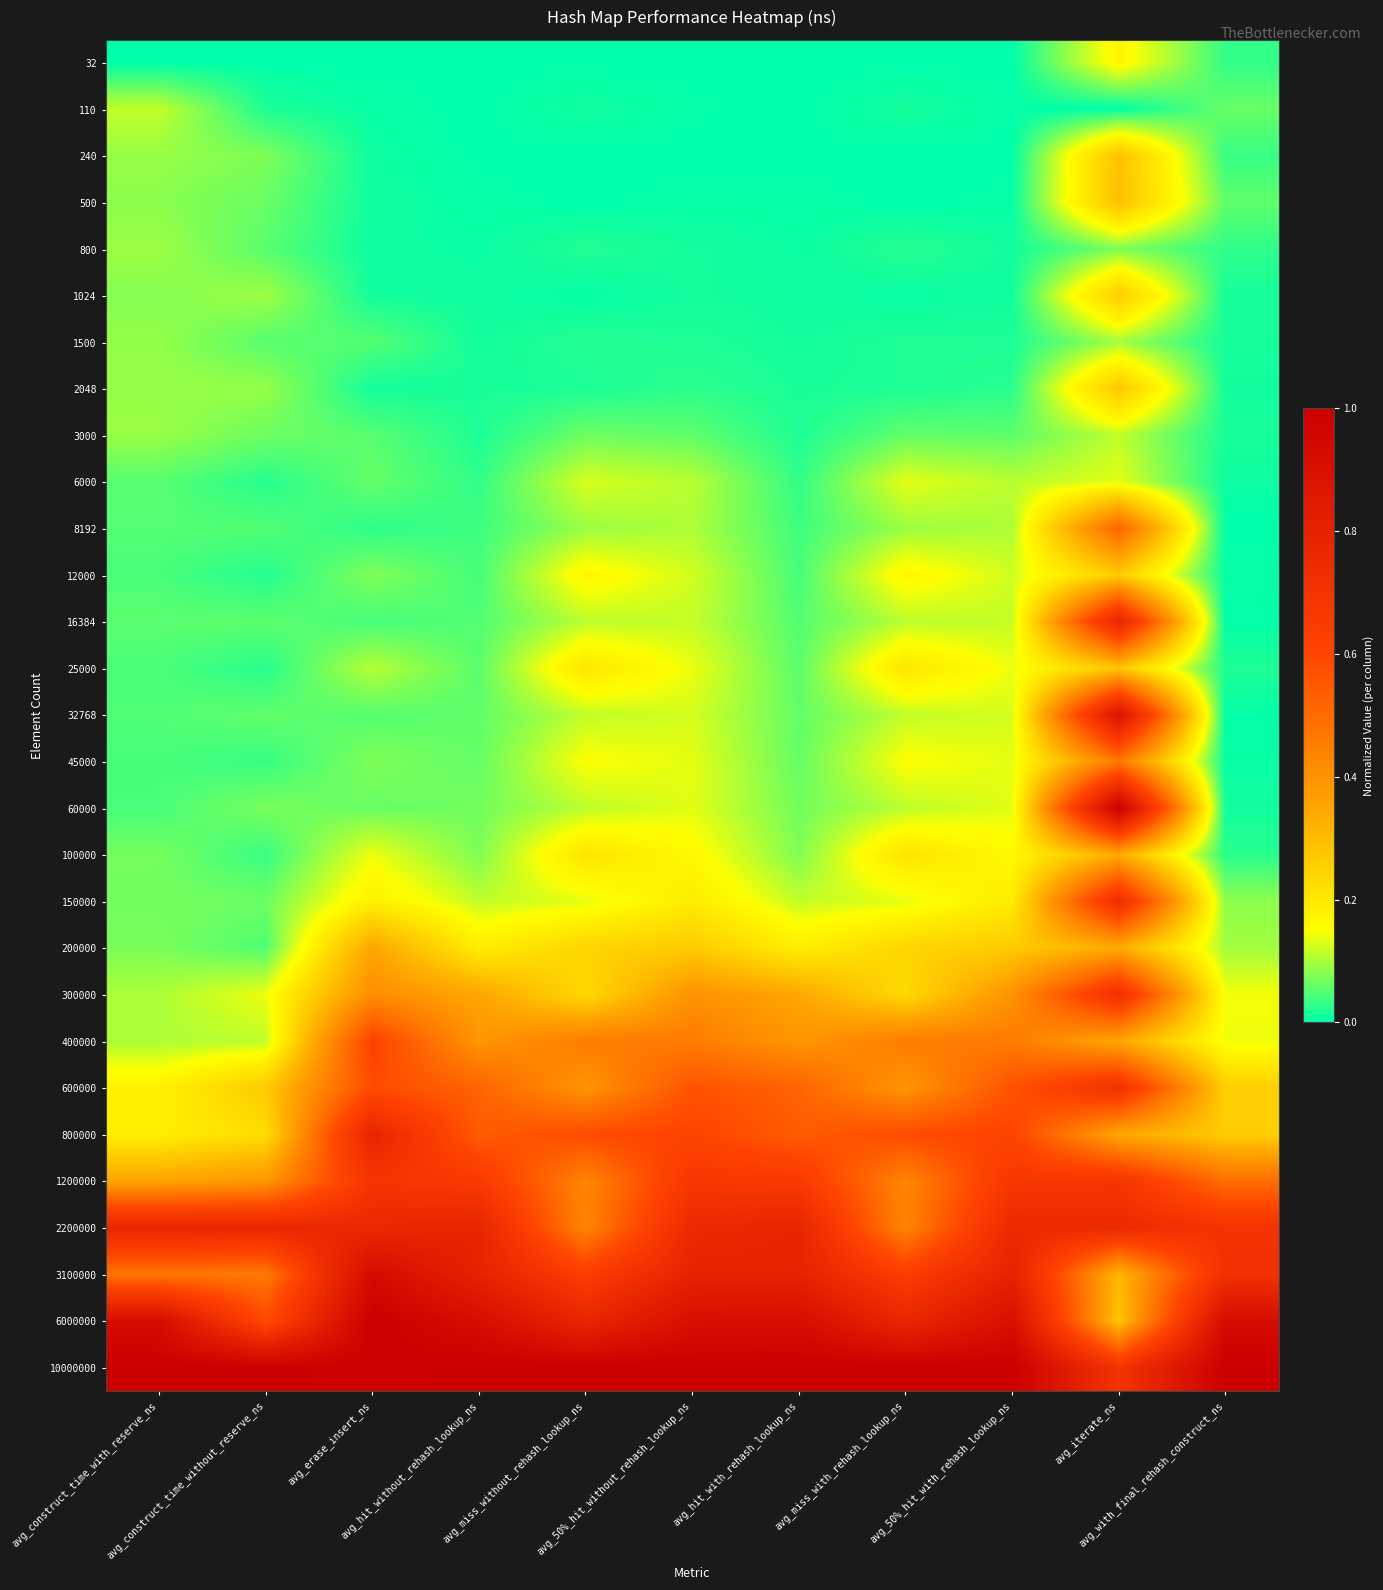

Reading left to right, list all the values displayed in this chart.

32: avg_construct_time_with_reserve_ns=0.0	avg_construct_time_without_reserve_ns=0.0	avg_erase_insert_ns=0.0	avg_hit_without_rehash_lookup_ns=0.0	avg_miss_without_rehash_lookup_ns=0.0	avg_50%_hit_without_rehash_lookup_ns=0.0	avg_hit_with_rehash_lookup_ns=0.0	avg_miss_with_rehash_lookup_ns=0.0	avg_50%_hit_with_rehash_lookup_ns=0.0	avg_iterate_ns=0.2	avg_with_final_rehash_construct_ns=0.0
110: avg_construct_time_with_reserve_ns=0.1	avg_construct_time_without_reserve_ns=0.0	avg_erase_insert_ns=0.0	avg_hit_without_rehash_lookup_ns=0.0	avg_miss_without_rehash_lookup_ns=0.0	avg_50%_hit_without_rehash_lookup_ns=0.0	avg_hit_with_rehash_lookup_ns=0.0	avg_miss_with_rehash_lookup_ns=0.0	avg_50%_hit_with_rehash_lookup_ns=0.0	avg_iterate_ns=0.0	avg_with_final_rehash_construct_ns=0.1
240: avg_construct_time_with_reserve_ns=0.1	avg_construct_time_without_reserve_ns=0.1	avg_erase_insert_ns=0.0	avg_hit_without_rehash_lookup_ns=0.0	avg_miss_without_rehash_lookup_ns=0.0	avg_50%_hit_without_rehash_lookup_ns=0.0	avg_hit_with_rehash_lookup_ns=0.0	avg_miss_with_rehash_lookup_ns=0.0	avg_50%_hit_with_rehash_lookup_ns=0.0	avg_iterate_ns=0.3	avg_with_final_rehash_construct_ns=0.0
500: avg_construct_time_with_reserve_ns=0.1	avg_construct_time_without_reserve_ns=0.1	avg_erase_insert_ns=0.0	avg_hit_without_rehash_lookup_ns=0.0	avg_miss_without_rehash_lookup_ns=0.0	avg_50%_hit_without_rehash_lookup_ns=0.0	avg_hit_with_rehash_lookup_ns=0.0	avg_miss_with_rehash_lookup_ns=0.0	avg_50%_hit_with_rehash_lookup_ns=0.0	avg_iterate_ns=0.3	avg_with_final_rehash_construct_ns=0.1
800: avg_construct_time_with_reserve_ns=0.1	avg_construct_time_without_reserve_ns=0.1	avg_erase_insert_ns=0.0	avg_hit_without_rehash_lookup_ns=0.0	avg_miss_without_rehash_lookup_ns=0.0	avg_50%_hit_without_rehash_lookup_ns=0.0	avg_hit_with_rehash_lookup_ns=0.0	avg_miss_with_rehash_lookup_ns=0.0	avg_50%_hit_with_rehash_lookup_ns=0.0	avg_iterate_ns=0.1	avg_with_final_rehash_construct_ns=0.0
1024: avg_construct_time_with_reserve_ns=0.1	avg_construct_time_without_reserve_ns=0.1	avg_erase_insert_ns=0.0	avg_hit_without_rehash_lookup_ns=0.0	avg_miss_without_rehash_lookup_ns=0.0	avg_50%_hit_without_rehash_lookup_ns=0.0	avg_hit_with_rehash_lookup_ns=0.0	avg_miss_with_rehash_lookup_ns=0.0	avg_50%_hit_with_rehash_lookup_ns=0.0	avg_iterate_ns=0.3	avg_with_final_rehash_construct_ns=0.0
1500: avg_construct_time_with_reserve_ns=0.1	avg_construct_time_without_reserve_ns=0.1	avg_erase_insert_ns=0.1	avg_hit_without_rehash_lookup_ns=0.0	avg_miss_without_rehash_lookup_ns=0.0	avg_50%_hit_without_rehash_lookup_ns=0.0	avg_hit_with_rehash_lookup_ns=0.0	avg_miss_with_rehash_lookup_ns=0.0	avg_50%_hit_with_rehash_lookup_ns=0.0	avg_iterate_ns=0.1	avg_with_final_rehash_construct_ns=0.0
2048: avg_construct_time_with_reserve_ns=0.1	avg_construct_time_without_reserve_ns=0.1	avg_erase_insert_ns=0.0	avg_hit_without_rehash_lookup_ns=0.0	avg_miss_without_rehash_lookup_ns=0.0	avg_50%_hit_without_rehash_lookup_ns=0.0	avg_hit_with_rehash_lookup_ns=0.0	avg_miss_with_rehash_lookup_ns=0.0	avg_50%_hit_with_rehash_lookup_ns=0.0	avg_iterate_ns=0.3	avg_with_final_rehash_construct_ns=0.0
3000: avg_construct_time_with_reserve_ns=0.1	avg_construct_time_without_reserve_ns=0.1	avg_erase_insert_ns=0.1	avg_hit_without_rehash_lookup_ns=0.0	avg_miss_without_rehash_lookup_ns=0.1	avg_50%_hit_without_rehash_lookup_ns=0.1	avg_hit_with_rehash_lookup_ns=0.0	avg_miss_with_rehash_lookup_ns=0.1	avg_50%_hit_with_rehash_lookup_ns=0.1	avg_iterate_ns=0.1	avg_with_final_rehash_construct_ns=0.0
6000: avg_construct_time_with_reserve_ns=0.1	avg_construct_time_without_reserve_ns=0.0	avg_erase_insert_ns=0.1	avg_hit_without_rehash_lookup_ns=0.0	avg_miss_without_rehash_lookup_ns=0.1	avg_50%_hit_without_rehash_lookup_ns=0.1	avg_hit_with_rehash_lookup_ns=0.0	avg_miss_with_rehash_lookup_ns=0.1	avg_50%_hit_with_rehash_lookup_ns=0.1	avg_iterate_ns=0.1	avg_with_final_rehash_construct_ns=0.0
8192: avg_construct_time_with_reserve_ns=0.1	avg_construct_time_without_reserve_ns=0.0	avg_erase_insert_ns=0.0	avg_hit_without_rehash_lookup_ns=0.0	avg_miss_without_rehash_lookup_ns=0.1	avg_50%_hit_without_rehash_lookup_ns=0.1	avg_hit_with_rehash_lookup_ns=0.0	avg_miss_with_rehash_lookup_ns=0.1	avg_50%_hit_with_rehash_lookup_ns=0.1	avg_iterate_ns=0.5	avg_with_final_rehash_construct_ns=0.0
12000: avg_construct_time_with_reserve_ns=0.0	avg_construct_time_without_reserve_ns=0.0	avg_erase_insert_ns=0.1	avg_hit_without_rehash_lookup_ns=0.0	avg_miss_without_rehash_lookup_ns=0.2	avg_50%_hit_without_rehash_lookup_ns=0.1	avg_hit_with_rehash_lookup_ns=0.0	avg_miss_with_rehash_lookup_ns=0.2	avg_50%_hit_with_rehash_lookup_ns=0.1	avg_iterate_ns=0.3	avg_with_final_rehash_construct_ns=0.0
16384: avg_construct_time_with_reserve_ns=0.1	avg_construct_time_without_reserve_ns=0.1	avg_erase_insert_ns=0.0	avg_hit_without_rehash_lookup_ns=0.0	avg_miss_without_rehash_lookup_ns=0.1	avg_50%_hit_without_rehash_lookup_ns=0.1	avg_hit_with_rehash_lookup_ns=0.0	avg_miss_with_rehash_lookup_ns=0.1	avg_50%_hit_with_rehash_lookup_ns=0.1	avg_iterate_ns=0.8	avg_with_final_rehash_construct_ns=0.0
25000: avg_construct_time_with_reserve_ns=0.0	avg_construct_time_without_reserve_ns=0.0	avg_erase_insert_ns=0.1	avg_hit_without_rehash_lookup_ns=0.1	avg_miss_without_rehash_lookup_ns=0.2	avg_50%_hit_without_rehash_lookup_ns=0.1	avg_hit_with_rehash_lookup_ns=0.1	avg_miss_with_rehash_lookup_ns=0.2	avg_50%_hit_with_rehash_lookup_ns=0.1	avg_iterate_ns=0.3	avg_with_final_rehash_construct_ns=0.0
32768: avg_construct_time_with_reserve_ns=0.0	avg_construct_time_without_reserve_ns=0.1	avg_erase_insert_ns=0.1	avg_hit_without_rehash_lookup_ns=0.1	avg_miss_without_rehash_lookup_ns=0.1	avg_50%_hit_without_rehash_lookup_ns=0.1	avg_hit_with_rehash_lookup_ns=0.1	avg_miss_with_rehash_lookup_ns=0.1	avg_50%_hit_with_rehash_lookup_ns=0.1	avg_iterate_ns=0.9	avg_with_final_rehash_construct_ns=0.0
45000: avg_construct_time_with_reserve_ns=0.0	avg_construct_time_without_reserve_ns=0.0	avg_erase_insert_ns=0.1	avg_hit_without_rehash_lookup_ns=0.1	avg_miss_without_rehash_lookup_ns=0.2	avg_50%_hit_without_rehash_lookup_ns=0.1	avg_hit_with_rehash_lookup_ns=0.1	avg_miss_with_rehash_lookup_ns=0.2	avg_50%_hit_with_rehash_lookup_ns=0.1	avg_iterate_ns=0.5	avg_with_final_rehash_construct_ns=0.0
60000: avg_construct_time_with_reserve_ns=0.0	avg_construct_time_without_reserve_ns=0.1	avg_erase_insert_ns=0.1	avg_hit_without_rehash_lookup_ns=0.1	avg_miss_without_rehash_lookup_ns=0.1	avg_50%_hit_without_rehash_lookup_ns=0.1	avg_hit_with_rehash_lookup_ns=0.1	avg_miss_with_rehash_lookup_ns=0.1	avg_50%_hit_with_rehash_lookup_ns=0.1	avg_iterate_ns=1.0	avg_with_final_rehash_construct_ns=0.0
100000: avg_construct_time_with_reserve_ns=0.1	avg_construct_time_without_reserve_ns=0.0	avg_erase_insert_ns=0.1	avg_hit_without_rehash_lookup_ns=0.1	avg_miss_without_rehash_lookup_ns=0.2	avg_50%_hit_without_rehash_lookup_ns=0.2	avg_hit_with_rehash_lookup_ns=0.1	avg_miss_with_rehash_lookup_ns=0.2	avg_50%_hit_with_rehash_lookup_ns=0.2	avg_iterate_ns=0.3	avg_with_final_rehash_construct_ns=0.0
150000: avg_construct_time_with_reserve_ns=0.1	avg_construct_time_without_reserve_ns=0.1	avg_erase_insert_ns=0.2	avg_hit_without_rehash_lookup_ns=0.1	avg_miss_without_rehash_lookup_ns=0.1	avg_50%_hit_without_rehash_lookup_ns=0.2	avg_hit_with_rehash_lookup_ns=0.1	avg_miss_with_rehash_lookup_ns=0.1	avg_50%_hit_with_rehash_lookup_ns=0.2	avg_iterate_ns=0.7	avg_with_final_rehash_construct_ns=0.1
200000: avg_construct_time_with_reserve_ns=0.1	avg_construct_time_without_reserve_ns=0.0	avg_erase_insert_ns=0.3	avg_hit_without_rehash_lookup_ns=0.2	avg_miss_without_rehash_lookup_ns=0.2	avg_50%_hit_without_rehash_lookup_ns=0.3	avg_hit_with_rehash_lookup_ns=0.2	avg_miss_with_rehash_lookup_ns=0.2	avg_50%_hit_with_rehash_lookup_ns=0.3	avg_iterate_ns=0.3	avg_with_final_rehash_construct_ns=0.1
300000: avg_construct_time_with_reserve_ns=0.1	avg_construct_time_without_reserve_ns=0.1	avg_erase_insert_ns=0.4	avg_hit_without_rehash_lookup_ns=0.3	avg_miss_without_rehash_lookup_ns=0.2	avg_50%_hit_without_rehash_lookup_ns=0.4	avg_hit_with_rehash_lookup_ns=0.3	avg_miss_with_rehash_lookup_ns=0.2	avg_50%_hit_with_rehash_lookup_ns=0.4	avg_iterate_ns=0.7	avg_with_final_rehash_construct_ns=0.1
400000: avg_construct_time_with_reserve_ns=0.1	avg_construct_time_without_reserve_ns=0.1	avg_erase_insert_ns=0.6	avg_hit_without_rehash_lookup_ns=0.4	avg_miss_without_rehash_lookup_ns=0.5	avg_50%_hit_without_rehash_lookup_ns=0.5	avg_hit_with_rehash_lookup_ns=0.4	avg_miss_with_rehash_lookup_ns=0.5	avg_50%_hit_with_rehash_lookup_ns=0.5	avg_iterate_ns=0.3	avg_with_final_rehash_construct_ns=0.1
600000: avg_construct_time_with_reserve_ns=0.2	avg_construct_time_without_reserve_ns=0.3	avg_erase_insert_ns=0.6	avg_hit_without_rehash_lookup_ns=0.5	avg_miss_without_rehash_lookup_ns=0.4	avg_50%_hit_without_rehash_lookup_ns=0.6	avg_hit_with_rehash_lookup_ns=0.5	avg_miss_with_rehash_lookup_ns=0.4	avg_50%_hit_with_rehash_lookup_ns=0.6	avg_iterate_ns=0.7	avg_with_final_rehash_construct_ns=0.3
800000: avg_construct_time_with_reserve_ns=0.2	avg_construct_time_without_reserve_ns=0.2	avg_erase_insert_ns=0.8	avg_hit_without_rehash_lookup_ns=0.5	avg_miss_without_rehash_lookup_ns=0.6	avg_50%_hit_without_rehash_lookup_ns=0.6	avg_hit_with_rehash_lookup_ns=0.5	avg_miss_with_rehash_lookup_ns=0.6	avg_50%_hit_with_rehash_lookup_ns=0.6	avg_iterate_ns=0.3	avg_with_final_rehash_construct_ns=0.3
1200000: avg_construct_time_with_reserve_ns=0.4	avg_construct_time_without_reserve_ns=0.4	avg_erase_insert_ns=0.7	avg_hit_without_rehash_lookup_ns=0.7	avg_miss_without_rehash_lookup_ns=0.4	avg_50%_hit_without_rehash_lookup_ns=0.7	avg_hit_with_rehash_lookup_ns=0.7	avg_miss_with_rehash_lookup_ns=0.4	avg_50%_hit_with_rehash_lookup_ns=0.7	avg_iterate_ns=0.7	avg_with_final_rehash_construct_ns=0.5
2200000: avg_construct_time_with_reserve_ns=0.8	avg_construct_time_without_reserve_ns=0.8	avg_erase_insert_ns=0.8	avg_hit_without_rehash_lookup_ns=0.8	avg_miss_without_rehash_lookup_ns=0.4	avg_50%_hit_without_rehash_lookup_ns=0.8	avg_hit_with_rehash_lookup_ns=0.8	avg_miss_with_rehash_lookup_ns=0.4	avg_50%_hit_with_rehash_lookup_ns=0.8	avg_iterate_ns=0.8	avg_with_final_rehash_construct_ns=0.7
3100000: avg_construct_time_with_reserve_ns=0.5	avg_construct_time_without_reserve_ns=0.5	avg_erase_insert_ns=0.9	avg_hit_without_rehash_lookup_ns=0.8	avg_miss_without_rehash_lookup_ns=0.6	avg_50%_hit_without_rehash_lookup_ns=0.8	avg_hit_with_rehash_lookup_ns=0.8	avg_miss_with_rehash_lookup_ns=0.6	avg_50%_hit_with_rehash_lookup_ns=0.8	avg_iterate_ns=0.3	avg_with_final_rehash_construct_ns=0.7
6000000: avg_construct_time_with_reserve_ns=0.9	avg_construct_time_without_reserve_ns=0.6	avg_erase_insert_ns=1.0	avg_hit_without_rehash_lookup_ns=0.9	avg_miss_without_rehash_lookup_ns=0.8	avg_50%_hit_without_rehash_lookup_ns=0.9	avg_hit_with_rehash_lookup_ns=0.9	avg_miss_with_rehash_lookup_ns=0.8	avg_50%_hit_with_rehash_lookup_ns=0.9	avg_iterate_ns=0.3	avg_with_final_rehash_construct_ns=0.9
10000000: avg_construct_time_with_reserve_ns=1.0	avg_construct_time_without_reserve_ns=1.0	avg_erase_insert_ns=1.0	avg_hit_without_rehash_lookup_ns=1.0	avg_miss_without_rehash_lookup_ns=1.0	avg_50%_hit_without_rehash_lookup_ns=1.0	avg_hit_with_rehash_lookup_ns=1.0	avg_miss_with_rehash_lookup_ns=1.0	avg_50%_hit_with_rehash_lookup_ns=1.0	avg_iterate_ns=0.7	avg_with_final_rehash_construct_ns=1.0